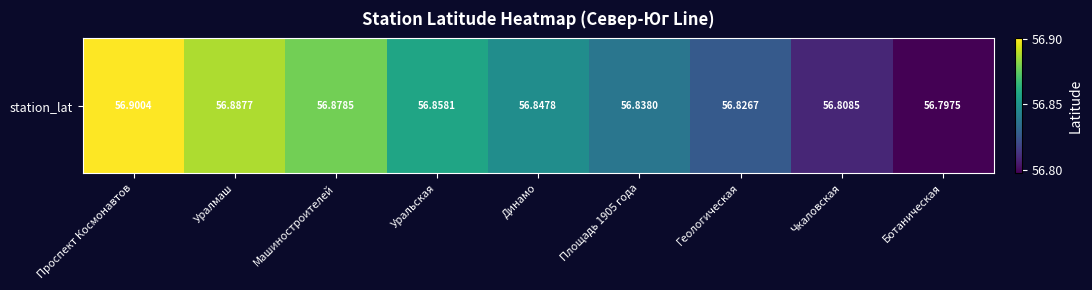

Which label corresponds to the largest value in the chart?

Проспект Космонавтов